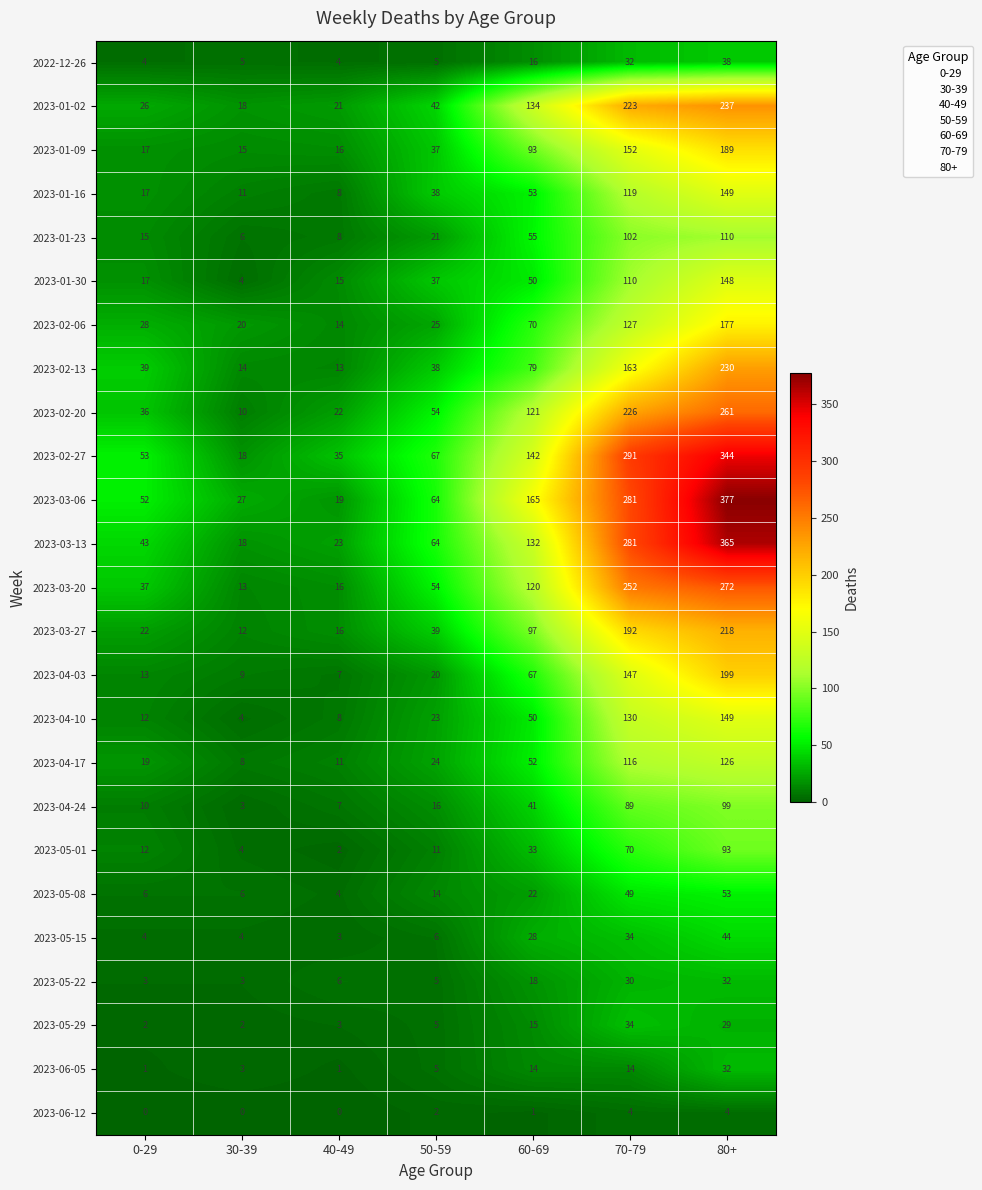

What is the greatest value displayed?

377